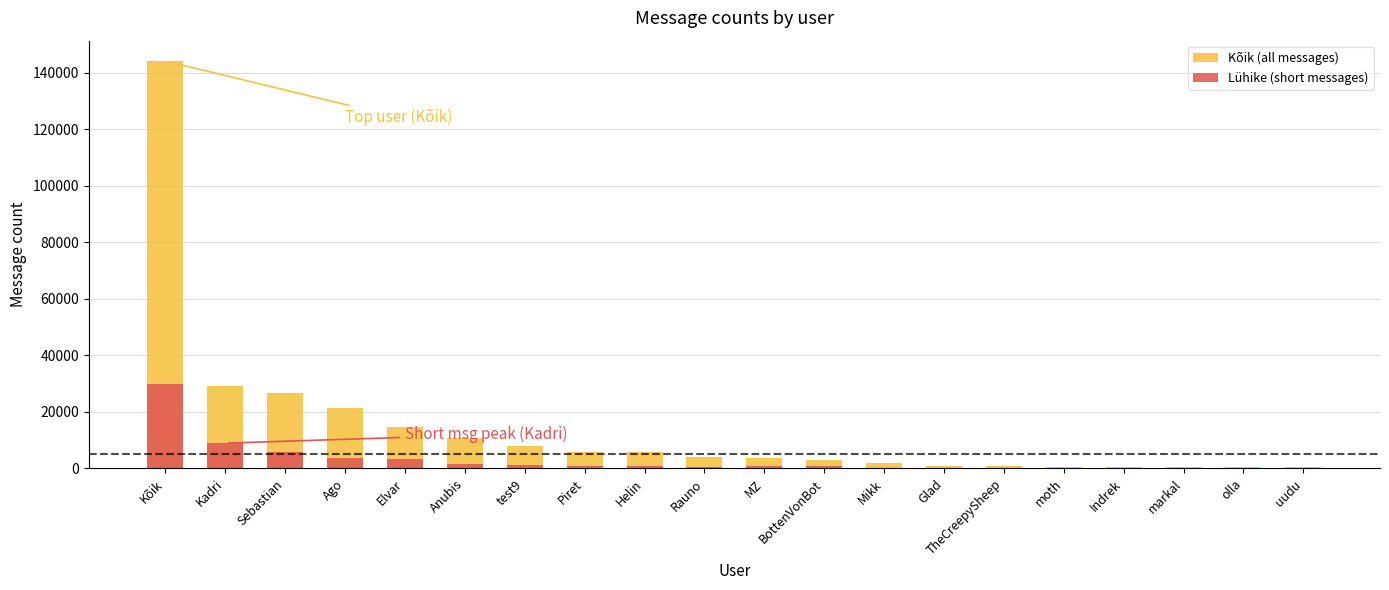

The Kõik (all messages) series shows 1811 at MZ. True or false?

False